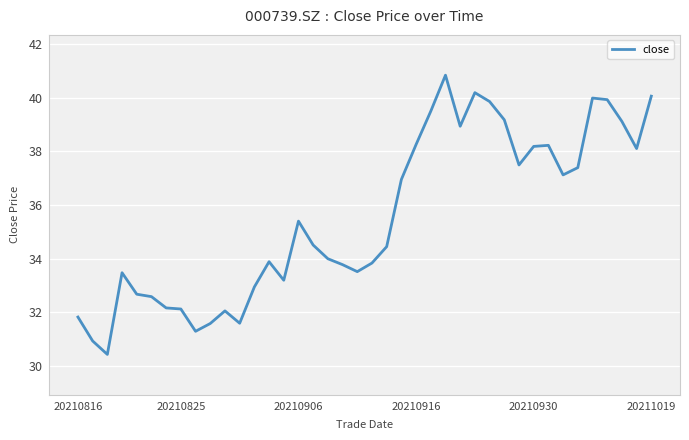

What is the difference between the second highest and second lowest values?

9.2